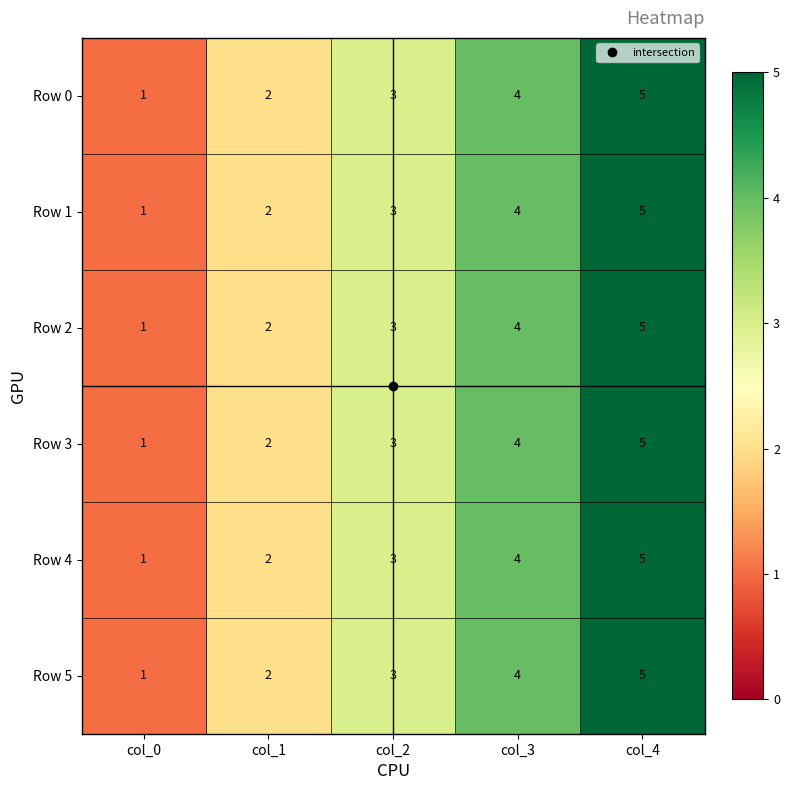

The value of Row 2 at col_0 is 2. True or false?

False